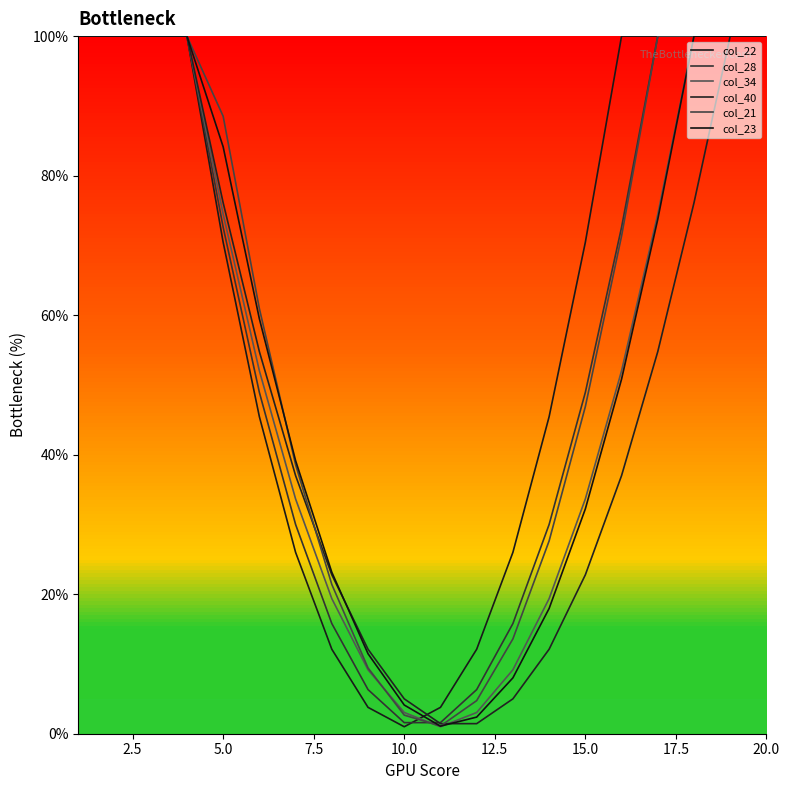

At how many categories does at least one series exceed 67?

11